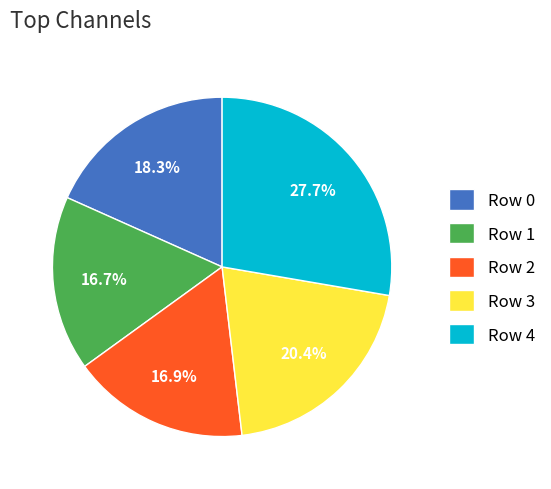

To the nearest percent, what is the difference between the largest and smallest slice percentages?

11%